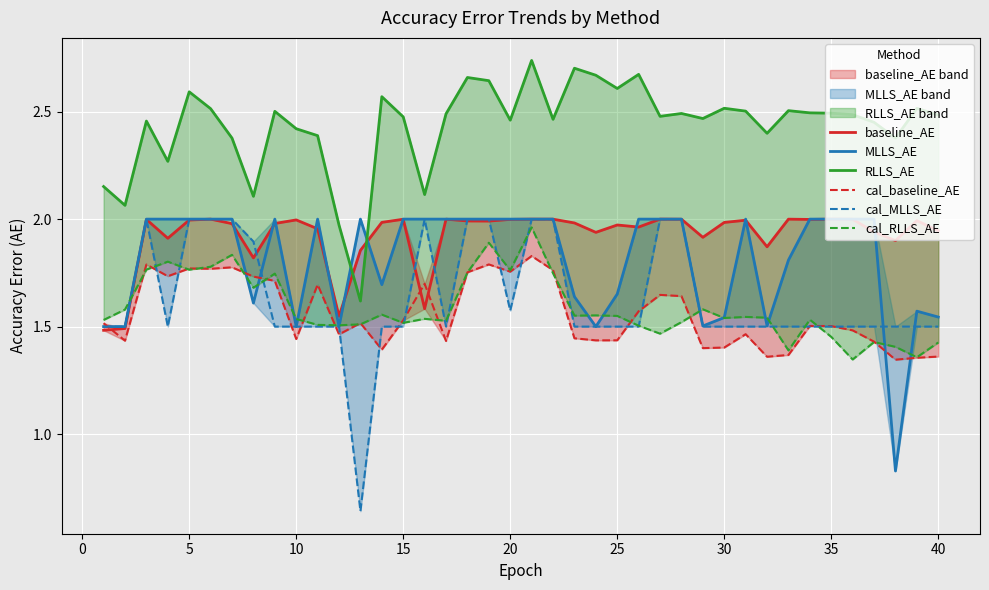

List the series in order of their peak value, highest first.

RLLS_AE, cal_MLLS_AE, MLLS_AE, baseline_AE, cal_RLLS_AE, cal_baseline_AE